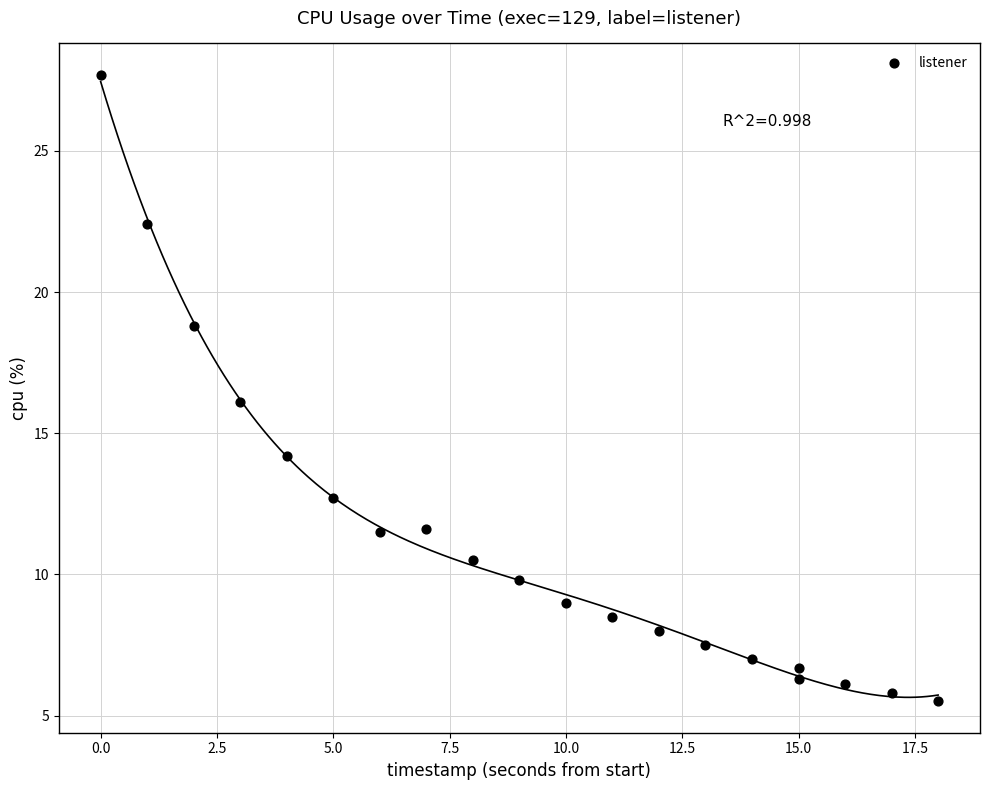

What is the range of Y values (max minus min)?

22.2